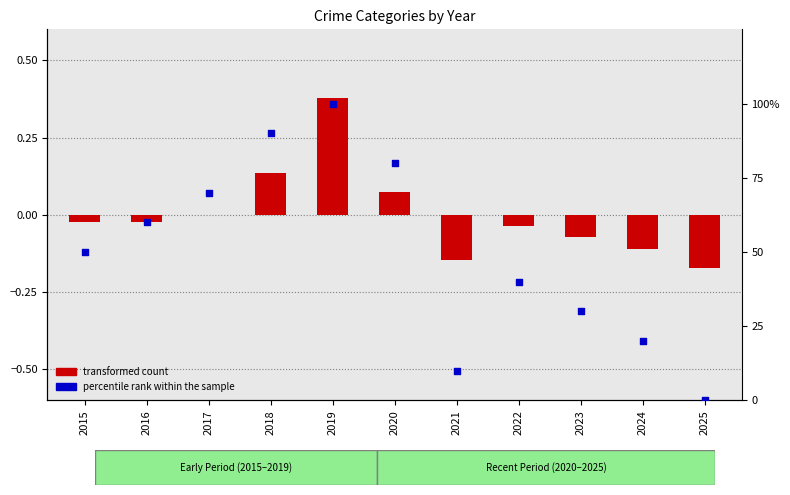

Which series has the widest spread of Y values?

percentile rank within the sample